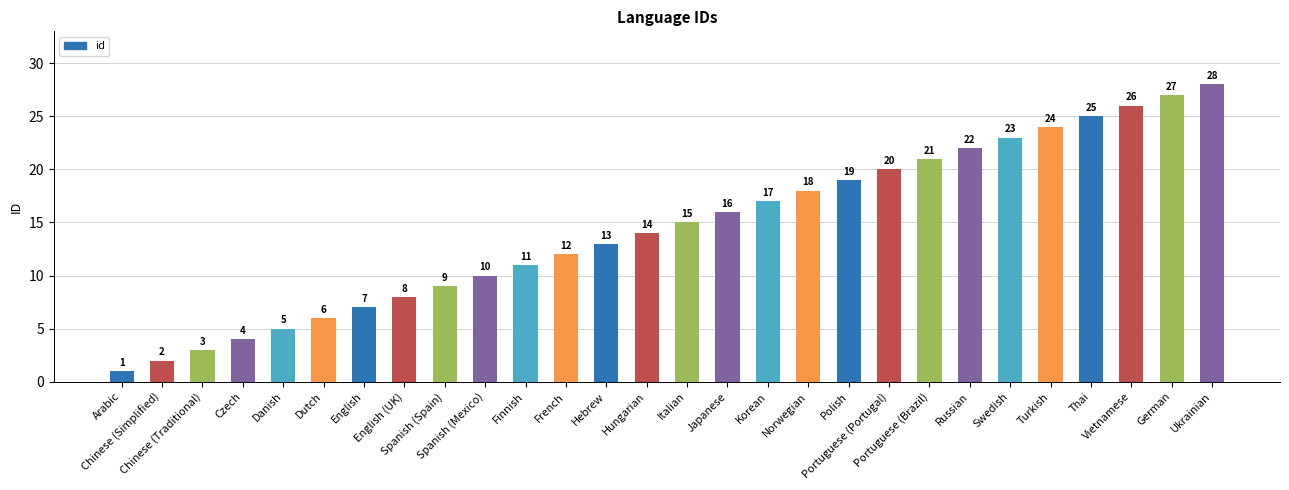

What is the value of the 27th bar from the left?

27